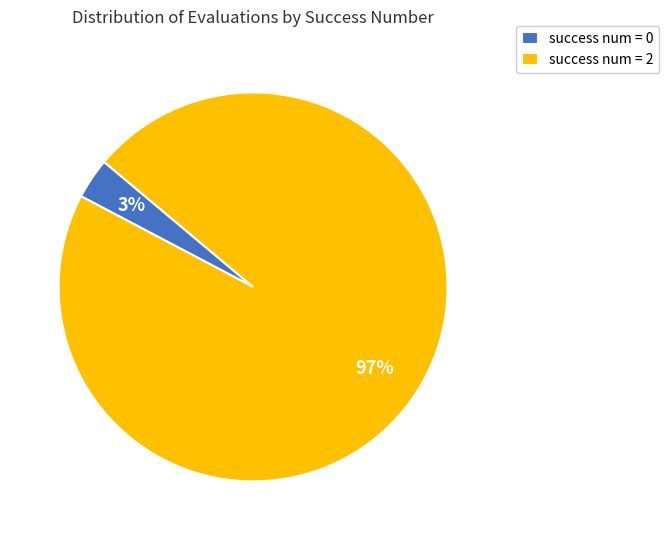

What is the majority slice?

success num = 2